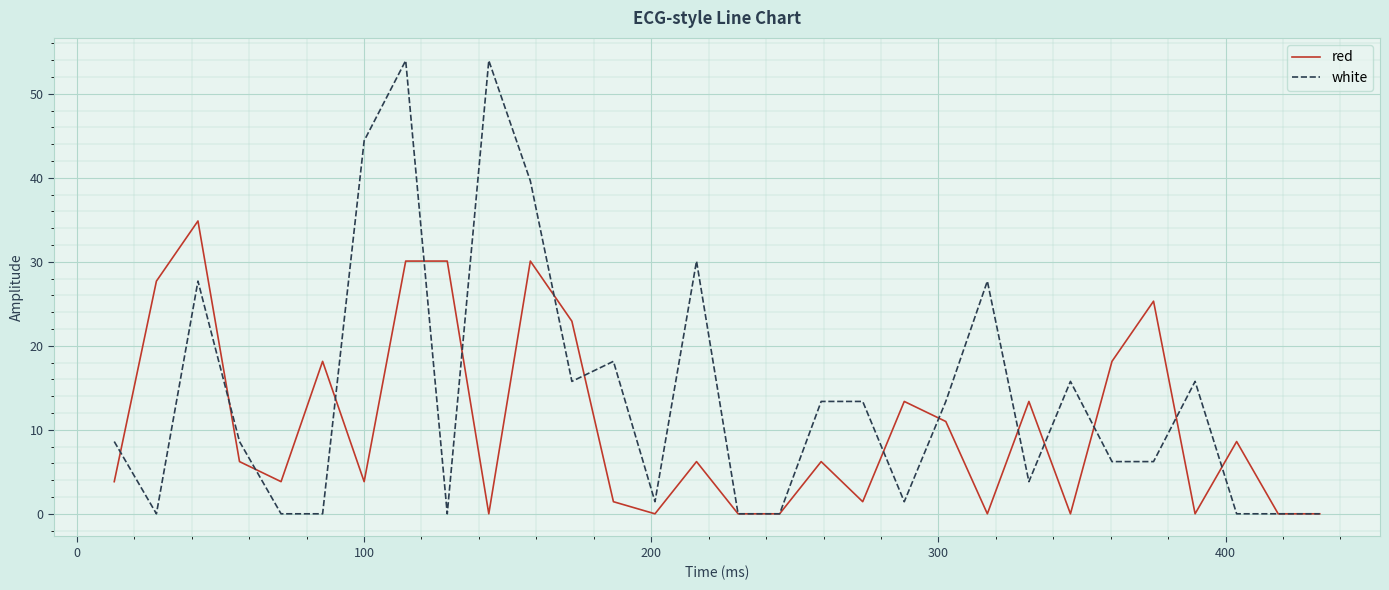

What is the maximum value shown in the chart?

53.9